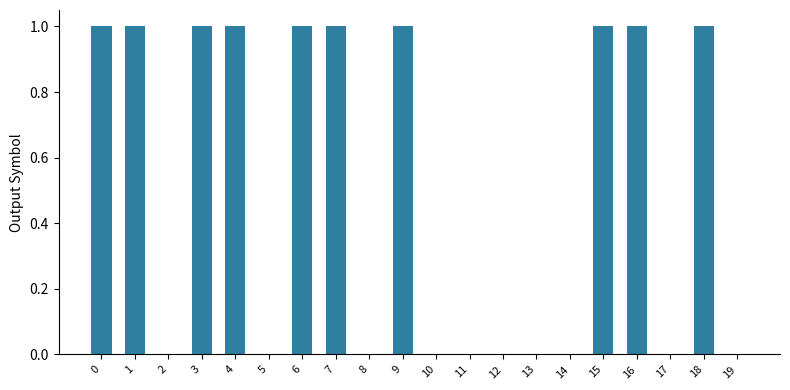

Reading right to left, extract all data points from this chart.

0	1	0	1	1	0	0	0	0	0	1	0	1	1	0	1	1	0	1	1